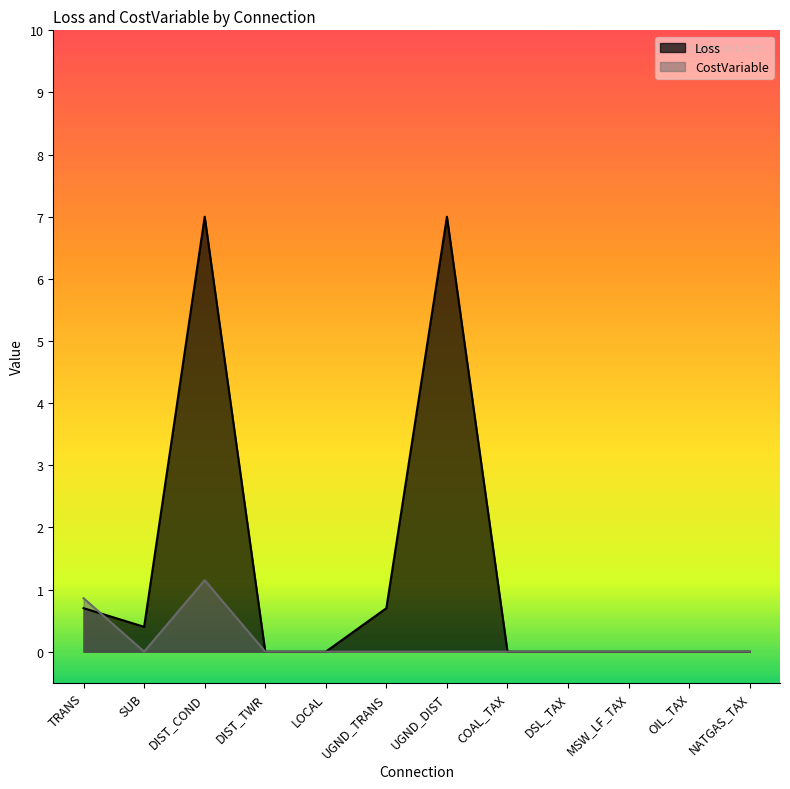

The CostVariable series shows 0.0 at SUB. True or false?

True